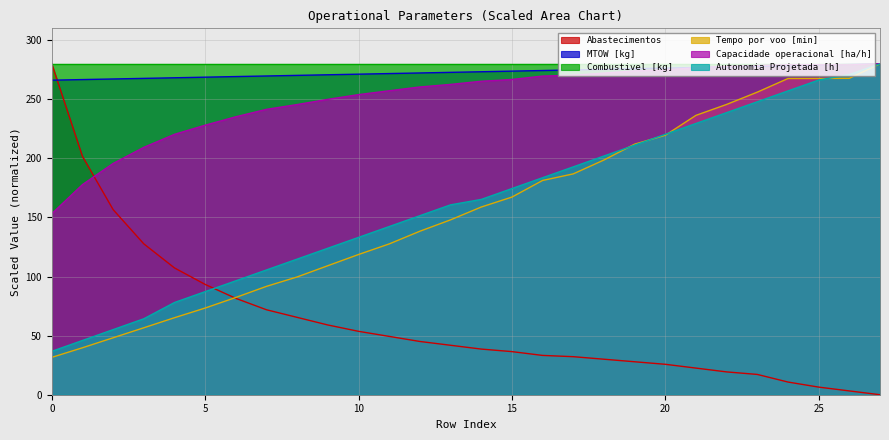

At which label is Abastecimentos closest to 140?

3